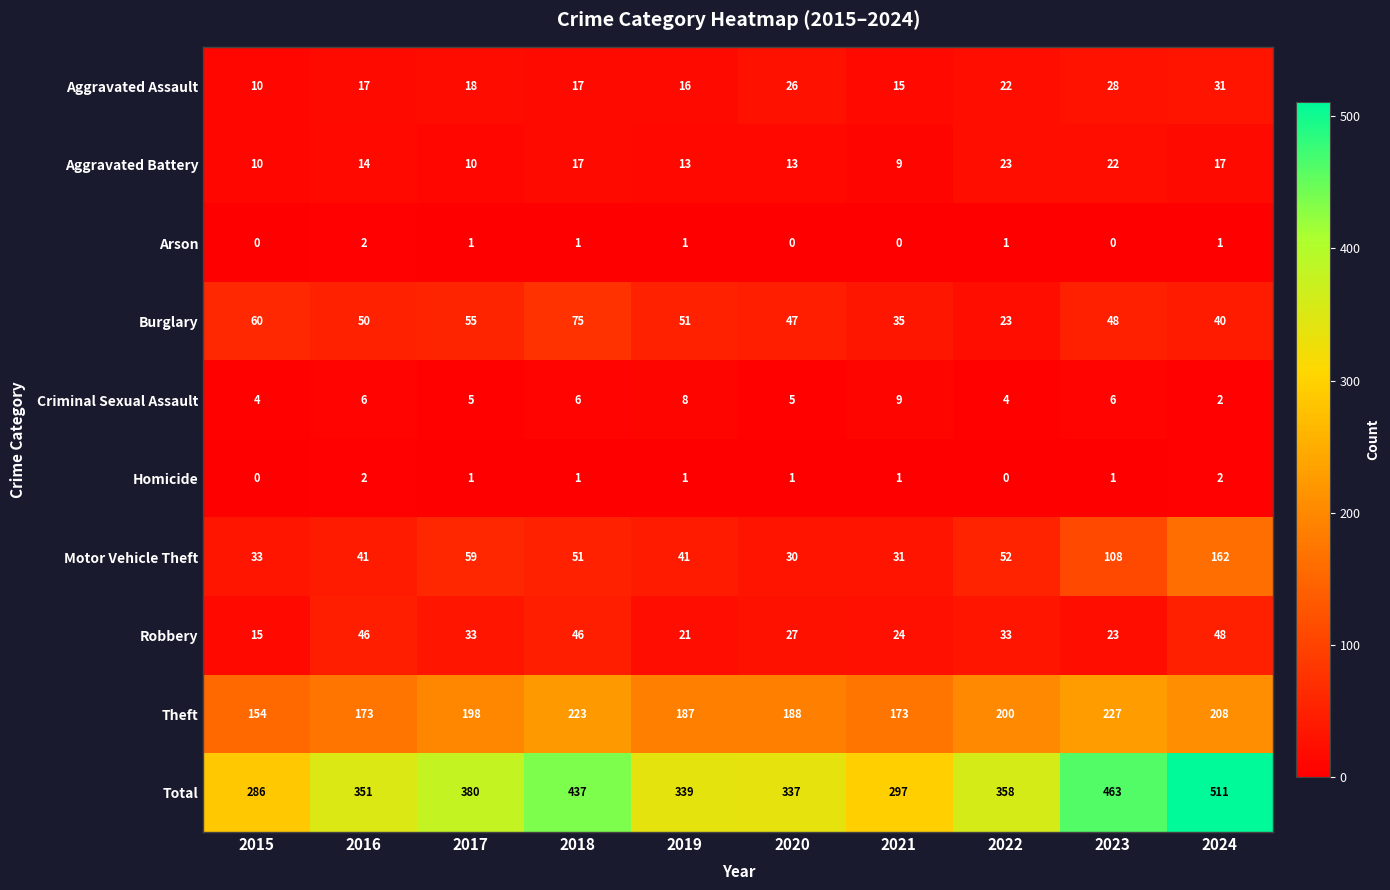

Which category has the highest value across all series?

2024